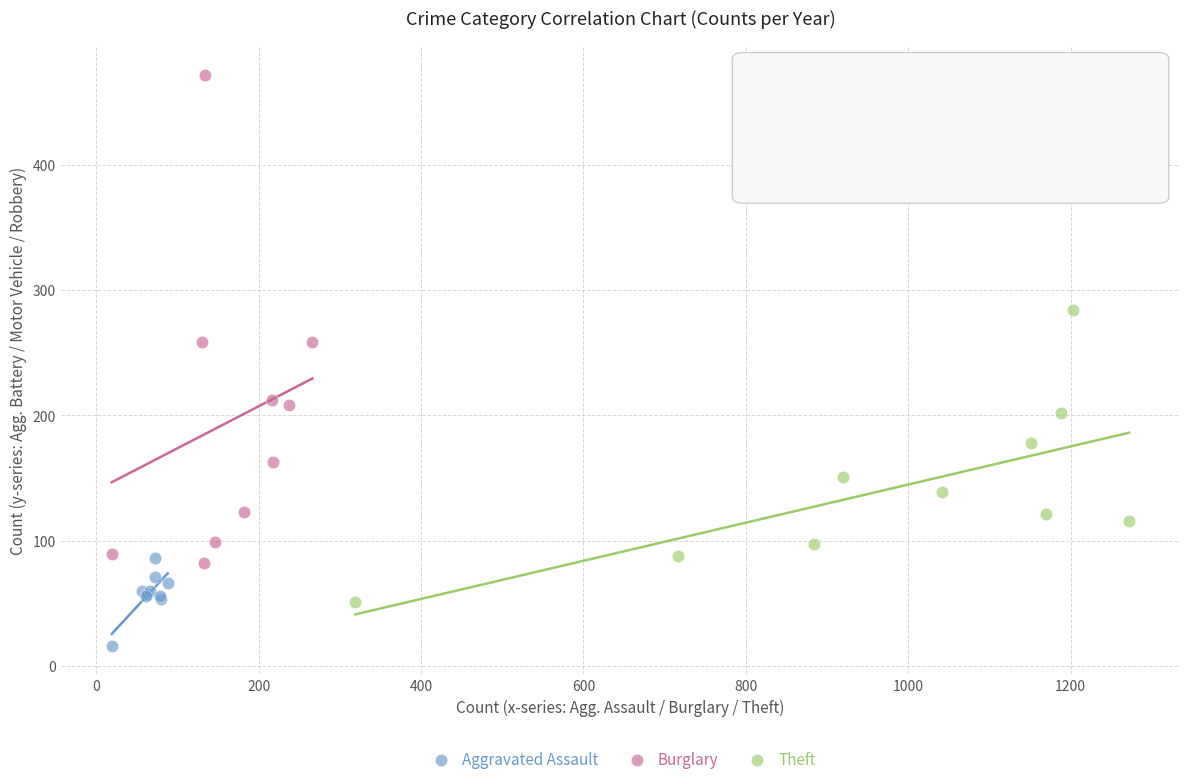

Which series has the widest spread of Y values?

Burglary